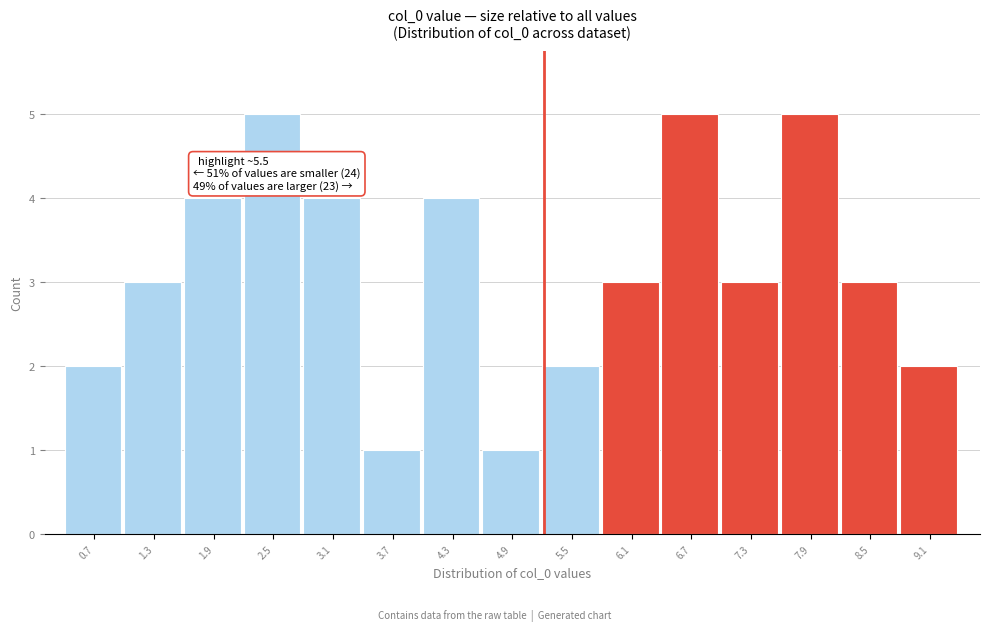

Reading left to right, what are all the values shown in this chart?

2	3	4	5	4	1	4	1	2	3	5	3	5	3	2